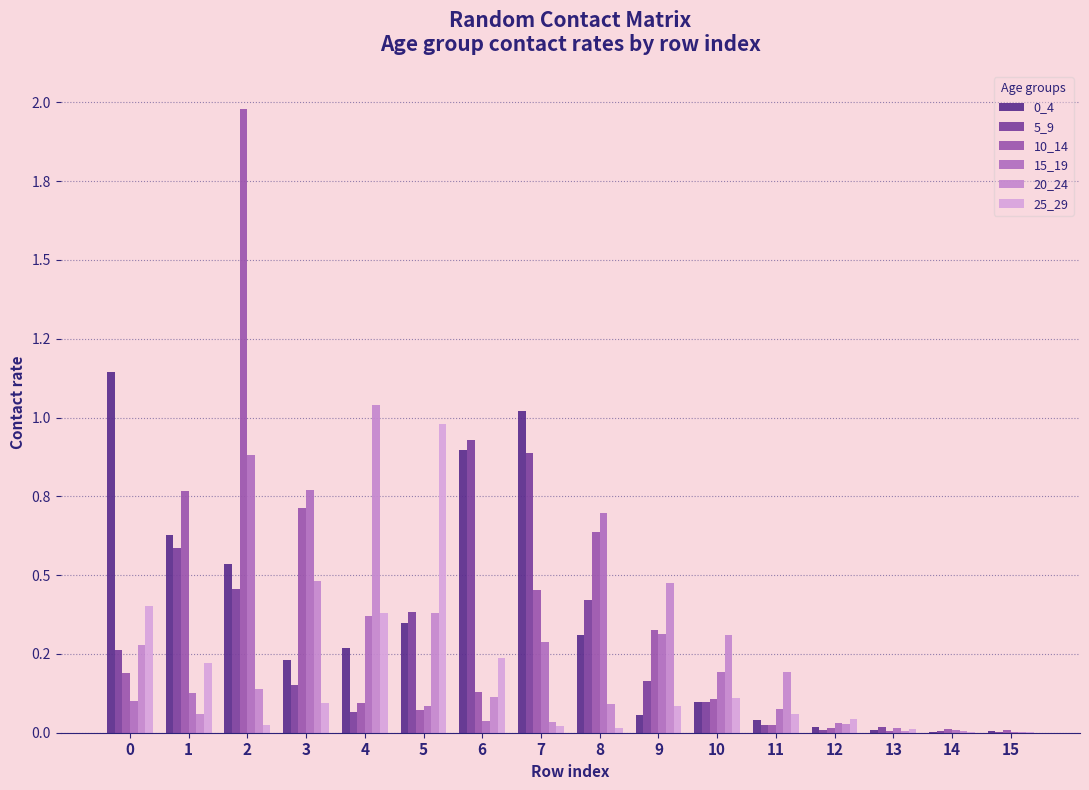

Are the bars horizontal?

No